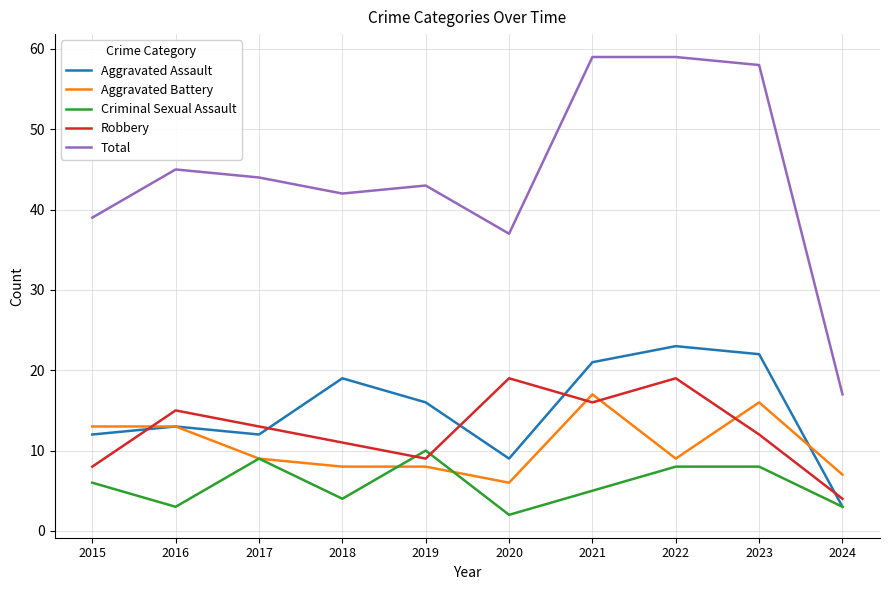

The value of Aggravated Battery at 2019 is 3. True or false?

False